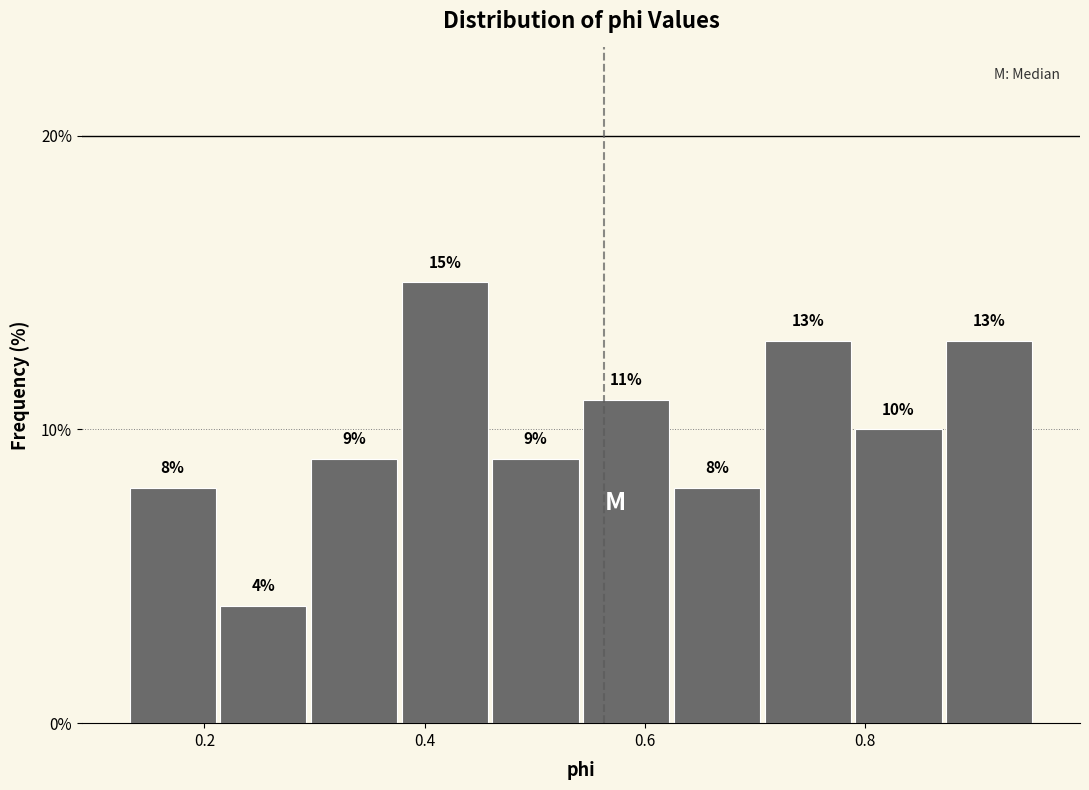

What is the height of the bar covering 0.22 to 0.30 on the x-axis? The bar edges are not printed on the chart, so give them approximately, as read against the axis.

4